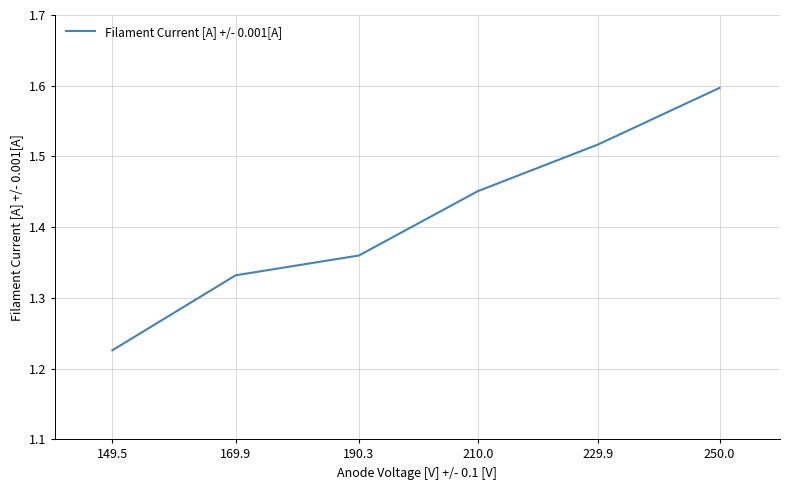

What position from the right is 250.0?

1